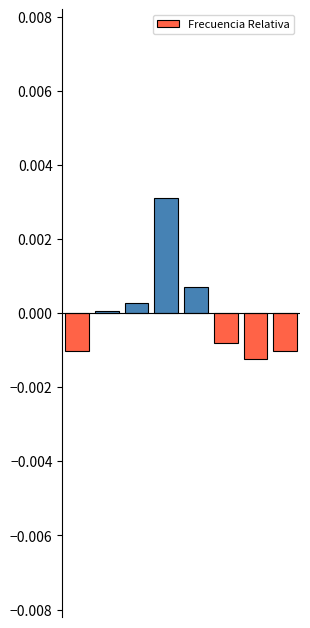

At which label does the data first exceed 0?

1